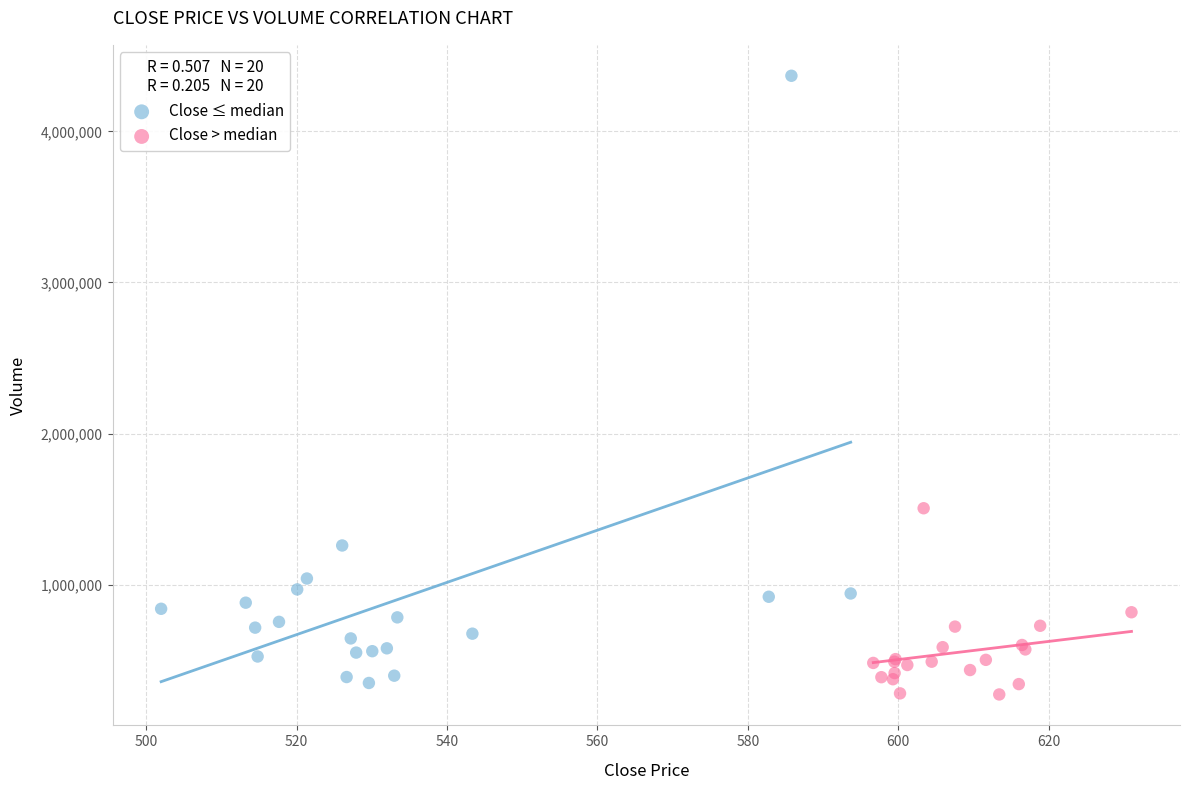

What are all the series names shown in the legend?

Close ≤ median, Close > median